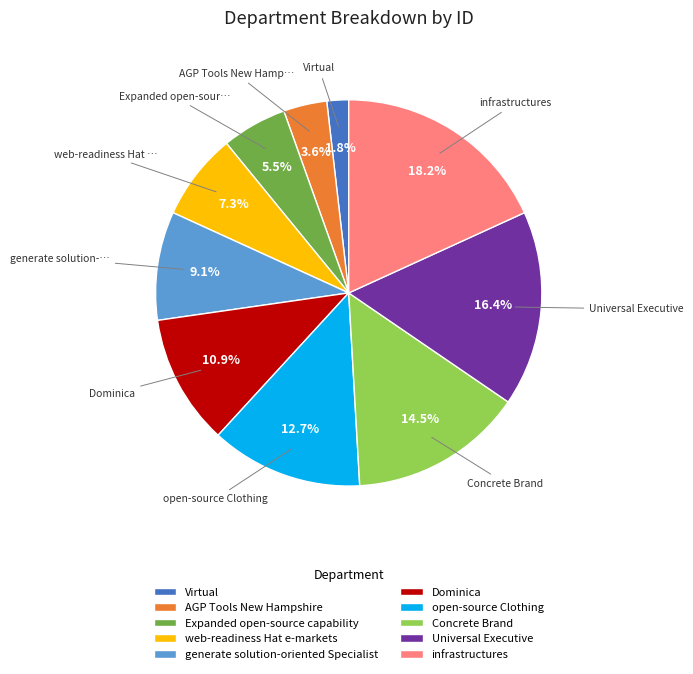

Count the number of slices in the pie.

10